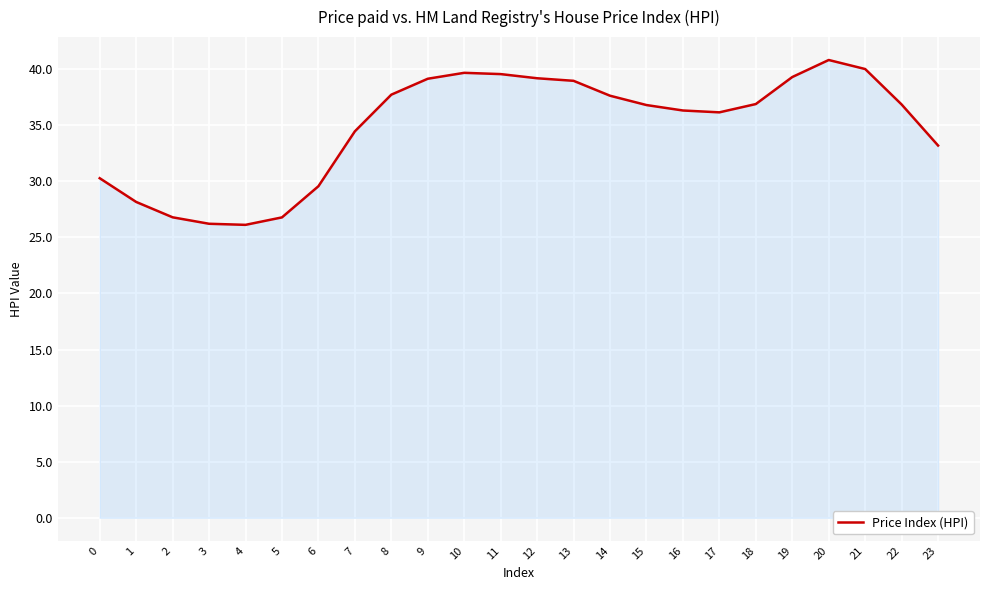

What is the minimum value shown in the chart?

26.1